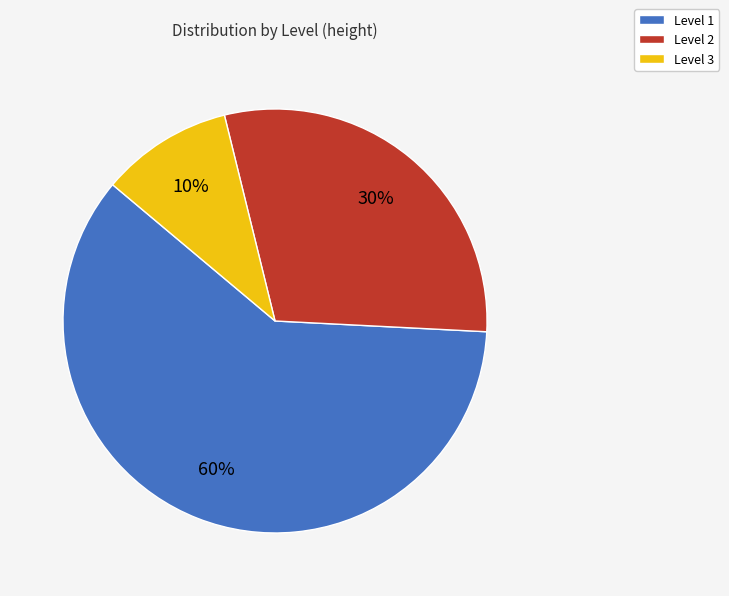

To the nearest percent, what percentage of the pie is Level 1?

60%